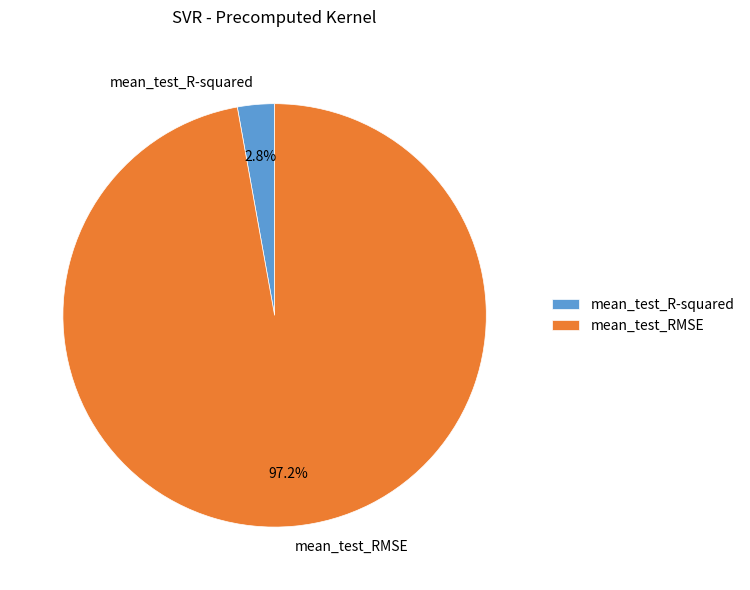

What is the largest slice in the pie chart?

mean_test_RMSE